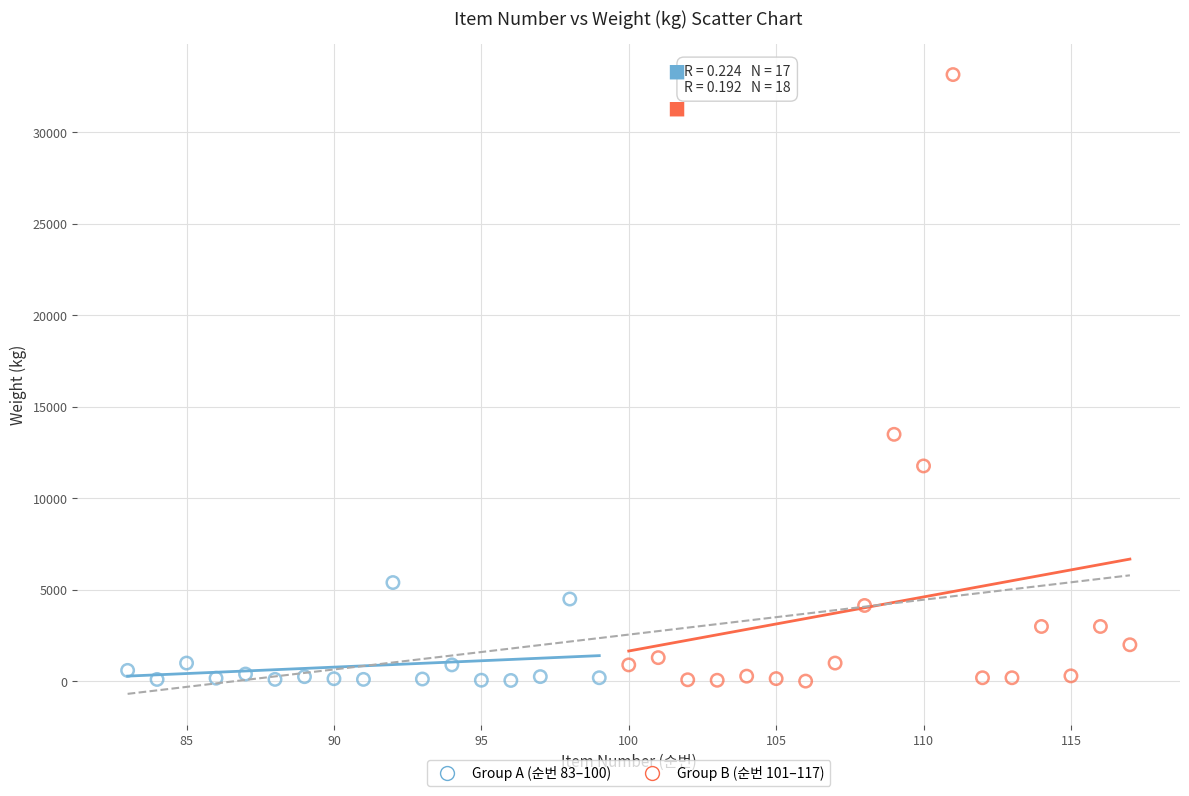

What are all the series names shown in the legend?

Group A (순번 83–100), Group B (순번 101–117)